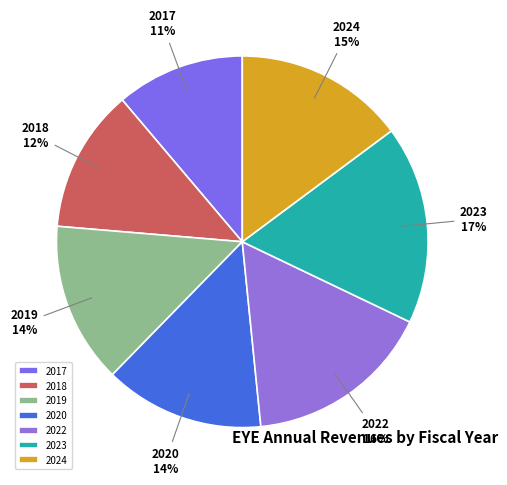

Between 2022 and 2024, which is larger?

2022